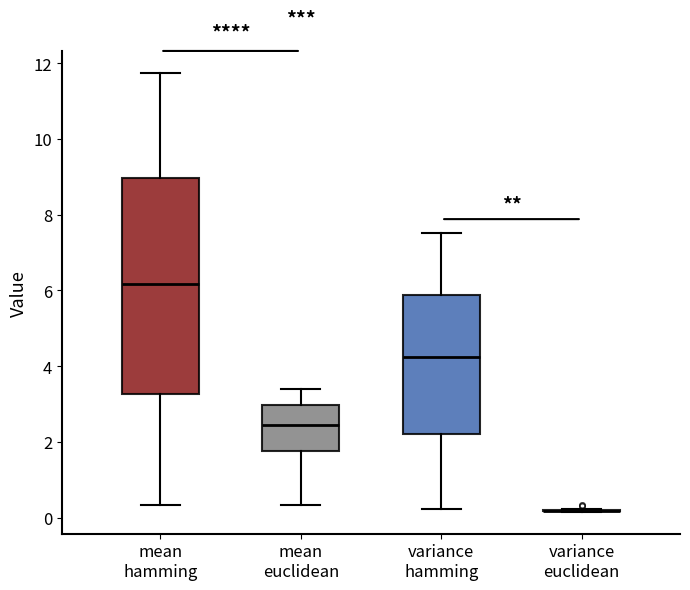

Reading left to right, transcribe this box plot: for each box, give where its median line is, the range the box spans, and where its two whiskers end, as read against the y-axis. The values are not printed on the chart, so give them approximately, as read against the axis.

mean hamming: median 6.2, box 3.2 to 9.0, whiskers 0.4 to 11.8
mean euclidean: median 2.4, box 1.8 to 3.0, whiskers 0.4 to 3.4
variance hamming: median 4.2, box 2.2 to 5.8, whiskers 0.2 to 7.6
variance euclidean: box collapsed to a line at 0.2, whiskers 0.2 to 0.2